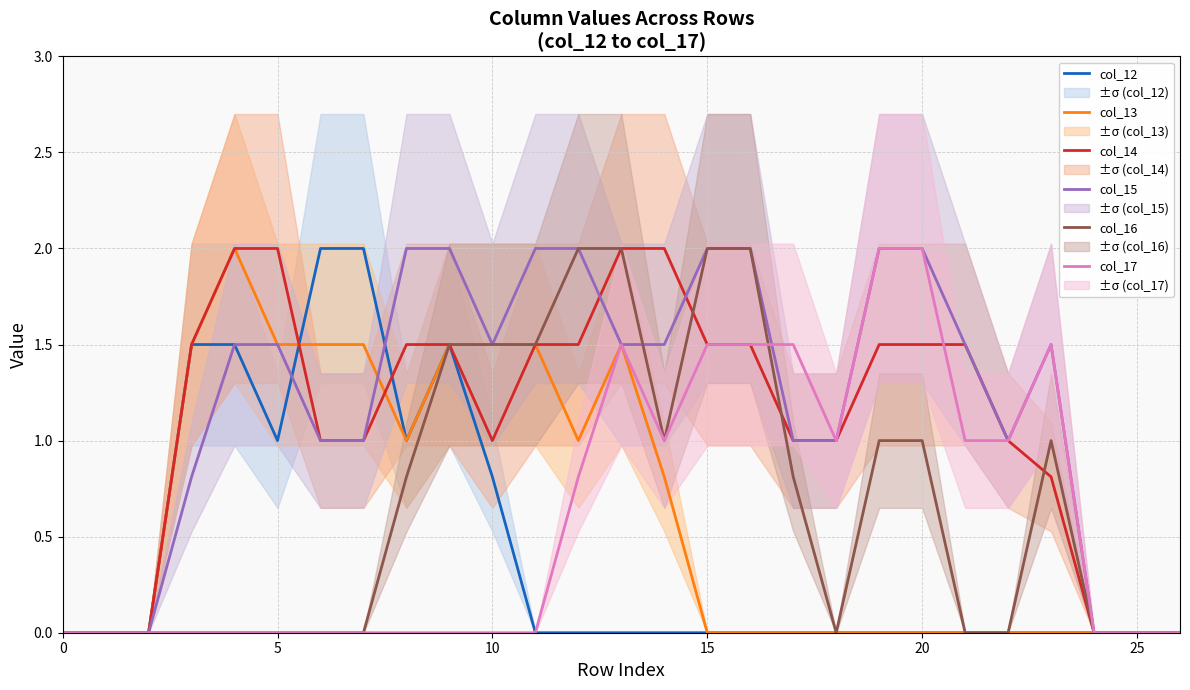

Rank the series by their maximum value, from highest to lowest.

col_12, col_13, col_14, col_15, col_16, col_17